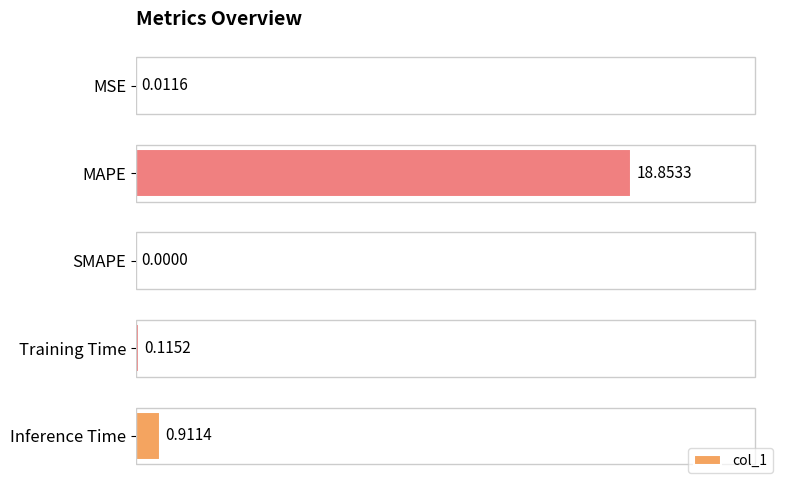

What is the sum of all values?

19.9